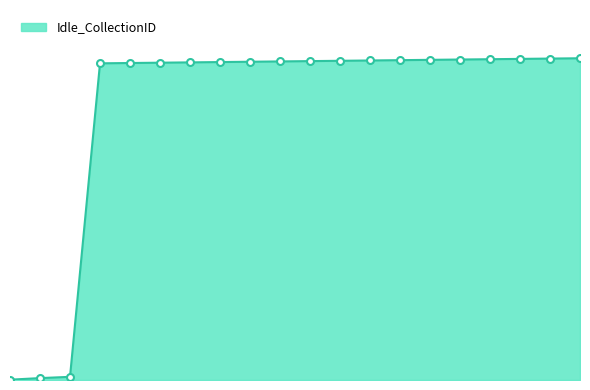

Which category has the highest value across all series?

1017